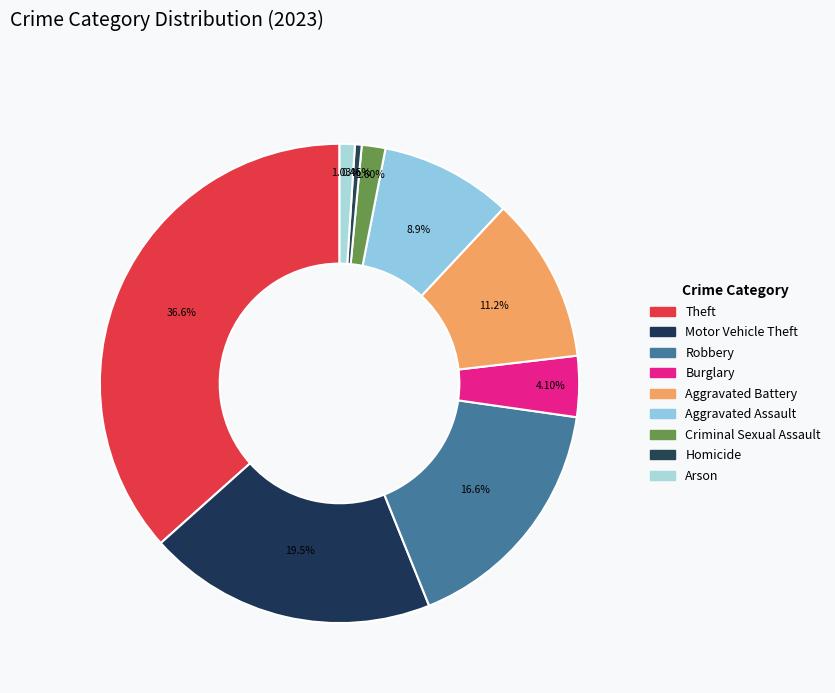

Count the number of slices in the pie.

9